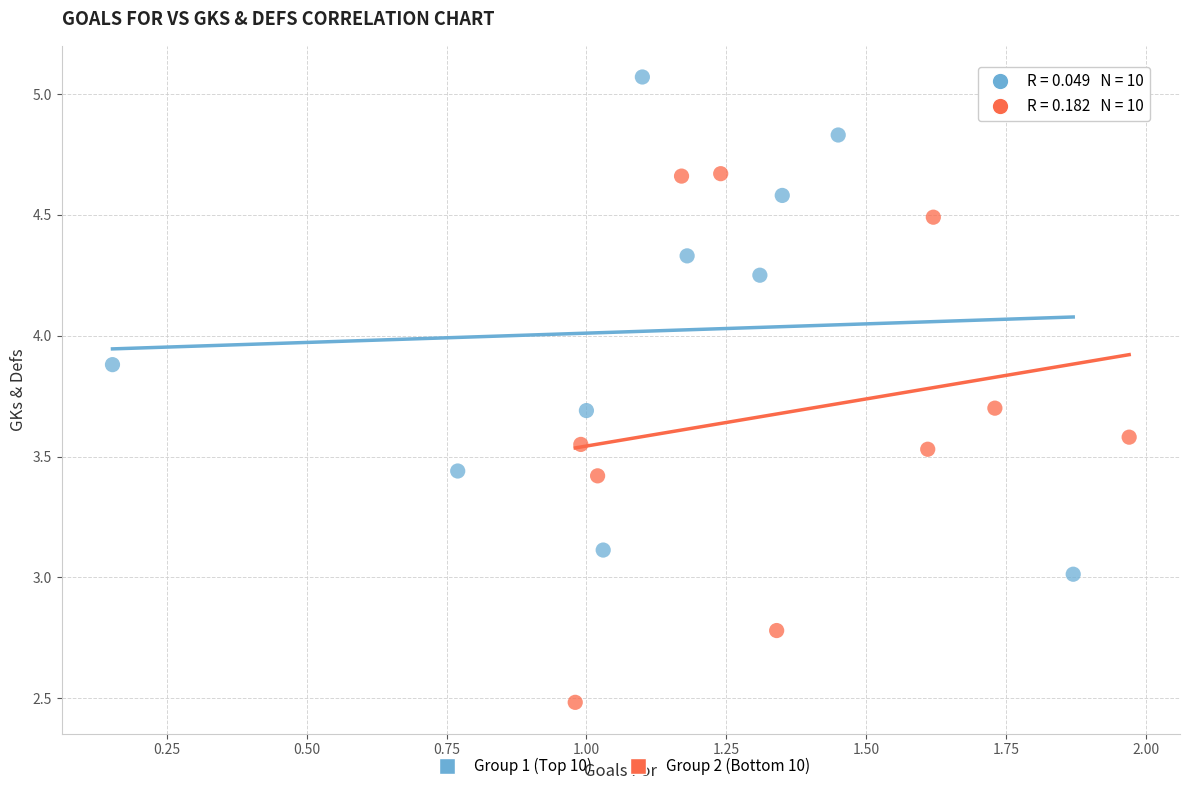

Which series contains the lowest Y value?

Group 2 (Bottom 10)